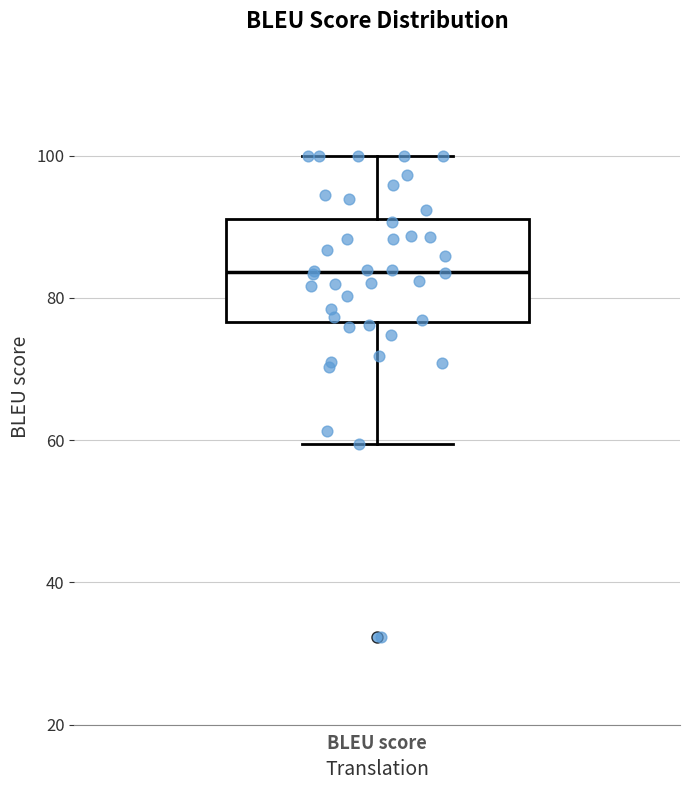

Transcribe this box plot: give where the median line is, the range the box spans, and where the two whiskers end, as read against the y-axis. The values are not printed on the chart, so give them approximately, as read against the axis.

median 84, box 76 to 92, whiskers 60 to 100